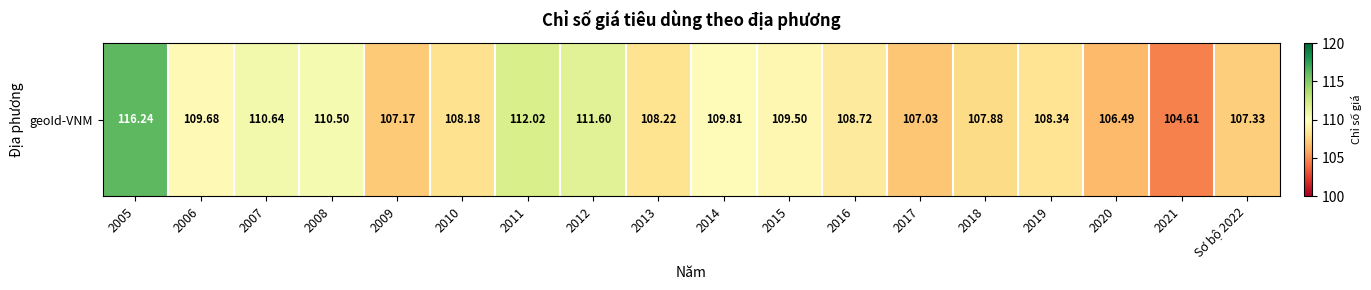

Reading left to right, transcribe all the data shown in this chart.

2005=116.2	2006=109.7	2007=110.6	2008=110.5	2009=107.2	2010=108.2	2011=112.0	2012=111.6	2013=108.2	2014=109.8	2015=109.5	2016=108.7	2017=107.0	2018=107.9	2019=108.3	2020=106.5	2021=104.6	Sơ bộ 2022=107.3